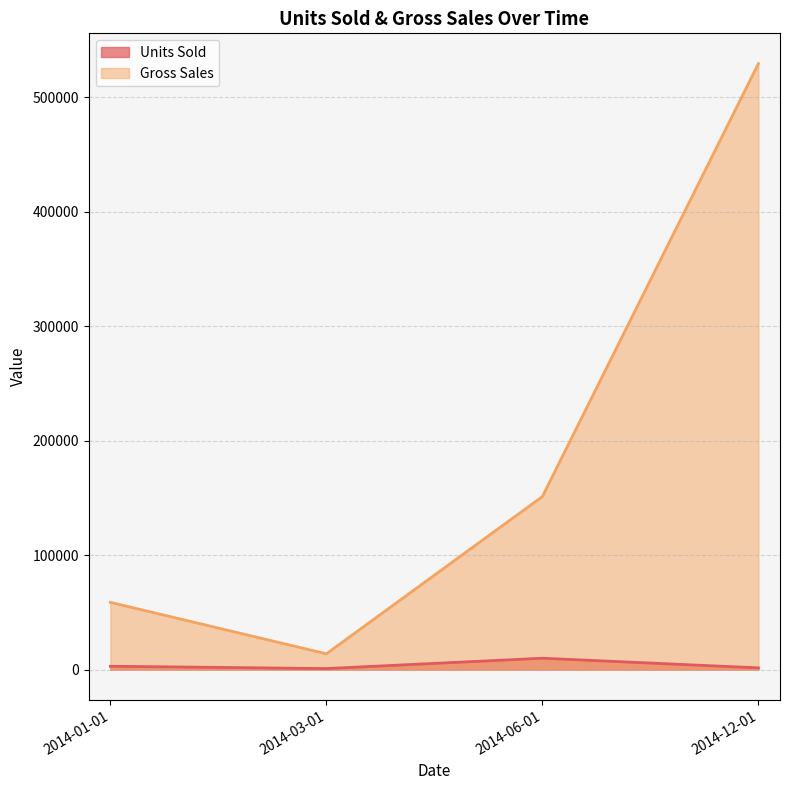

Between 2014-01-01 and 2014-12-01, which series saw the biggest shift?

Gross Sales